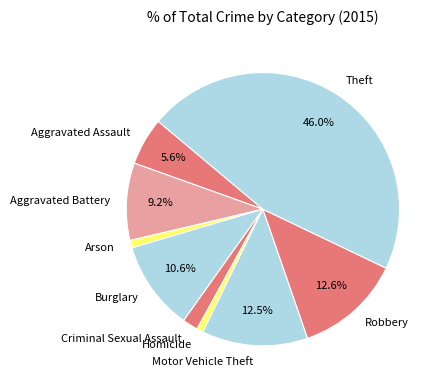

Between Arson and Theft, which is larger?

Theft